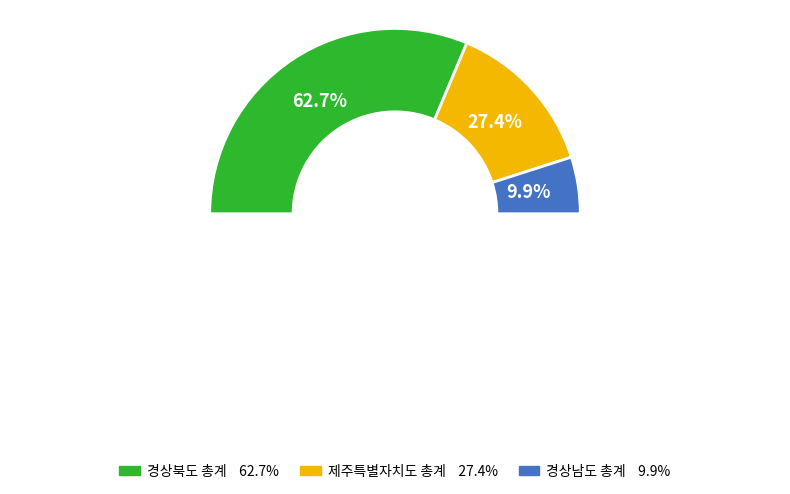

Rank the categories by value from lowest to highest.

경상남도 총계, 제주특별자치도 총계, 경상북도 총계